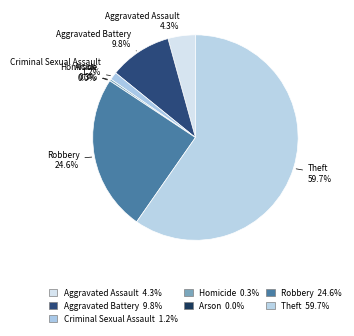

Rank the categories by value from lowest to highest.

Arson, Homicide, Criminal Sexual Assault, Aggravated Assault, Aggravated Battery, Robbery, Theft